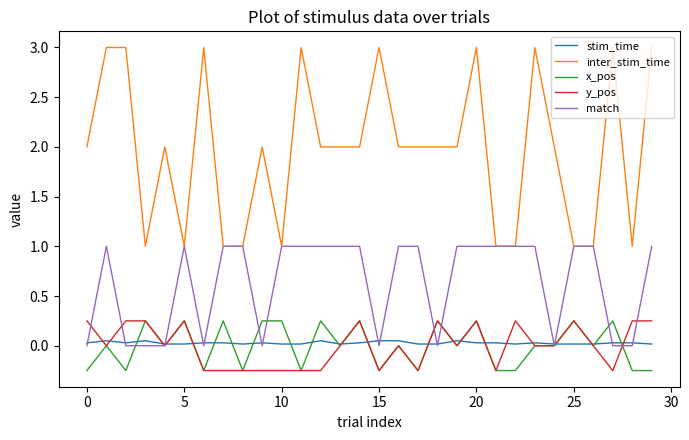

Which series has the largest range (max minus min)?

inter_stim_time